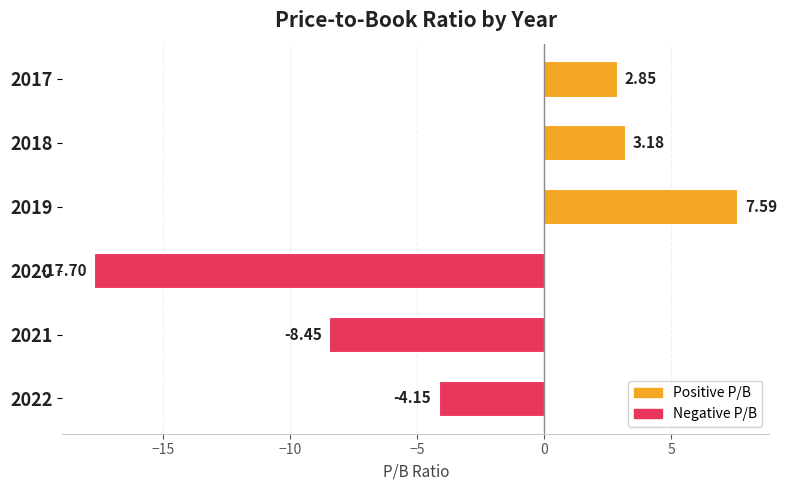

Between 2018 and 2019, which is larger?

2019